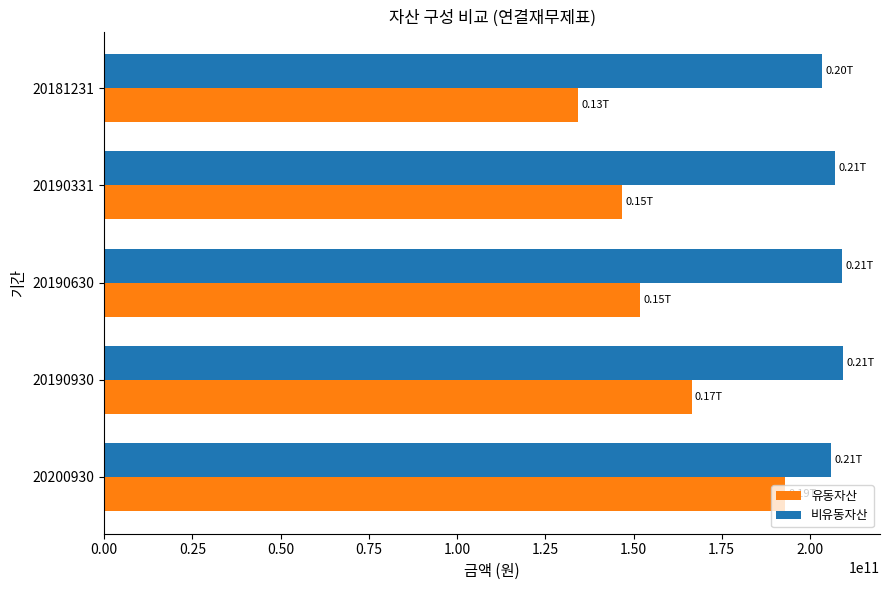

Is the value of 비유동자산 at 20181231 greater than the value of 유동자산 at 20181231?

Yes